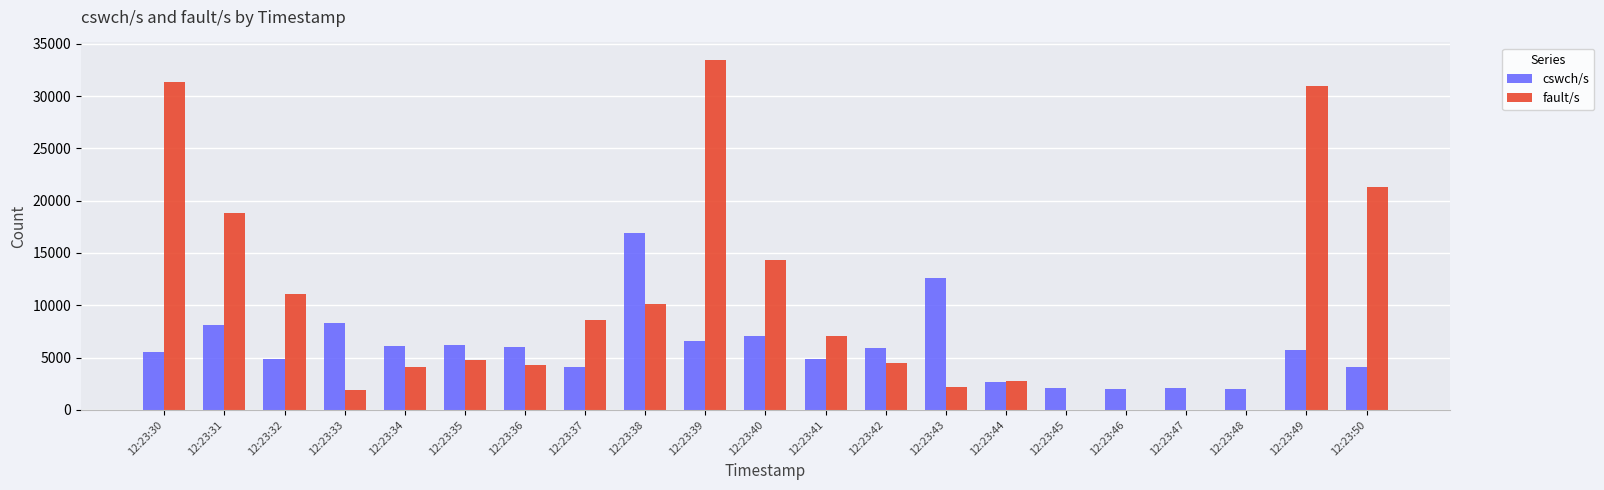

How many distinct data groups are displayed?

2